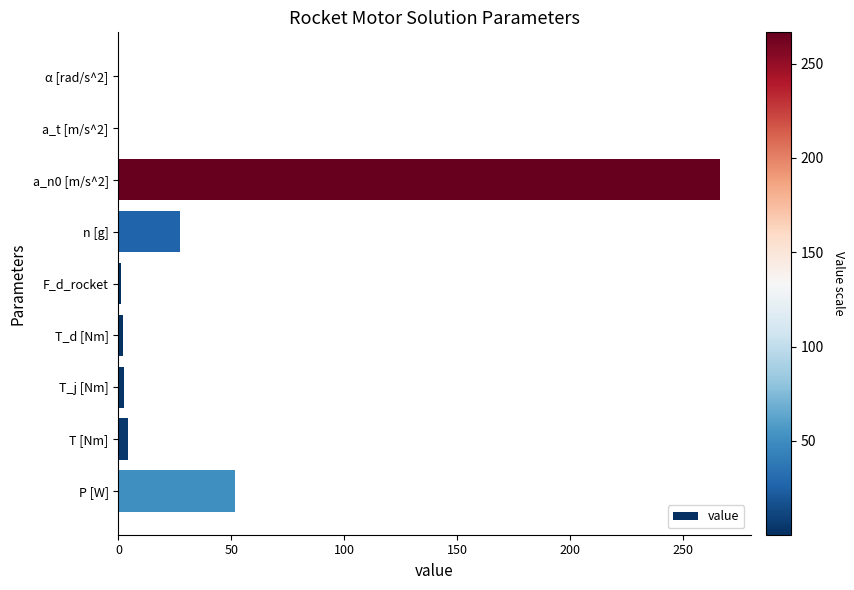

What is the greatest value displayed?

266.6